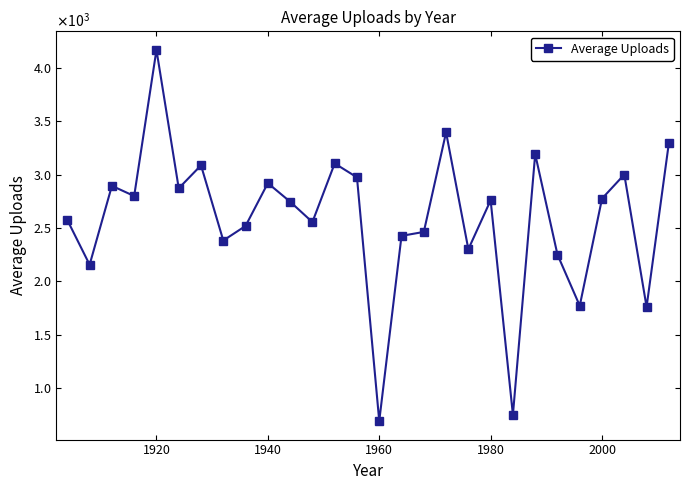

What is the difference between the maximum and second lowest values?

3420.0